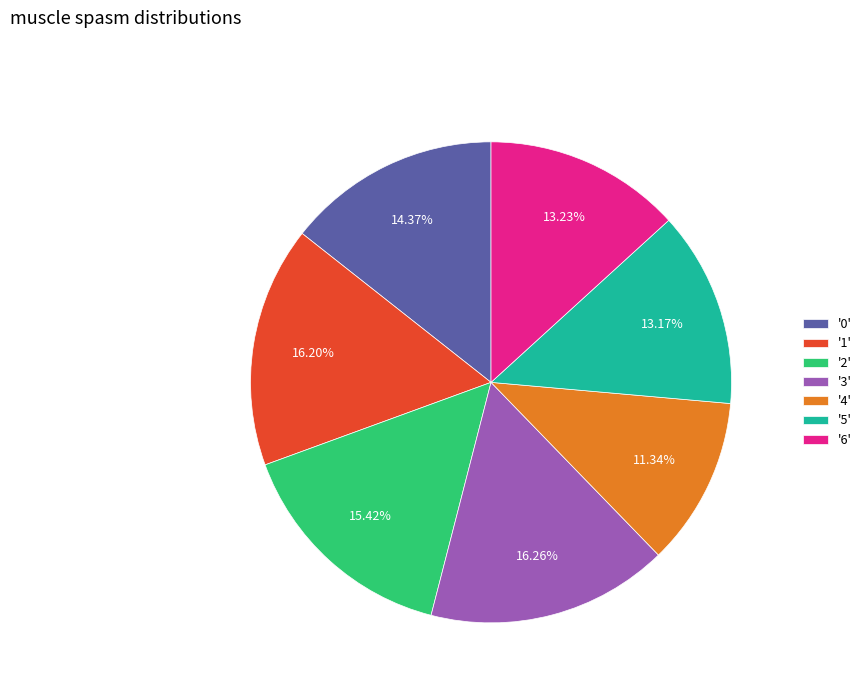

How many slices are in this pie chart?

7